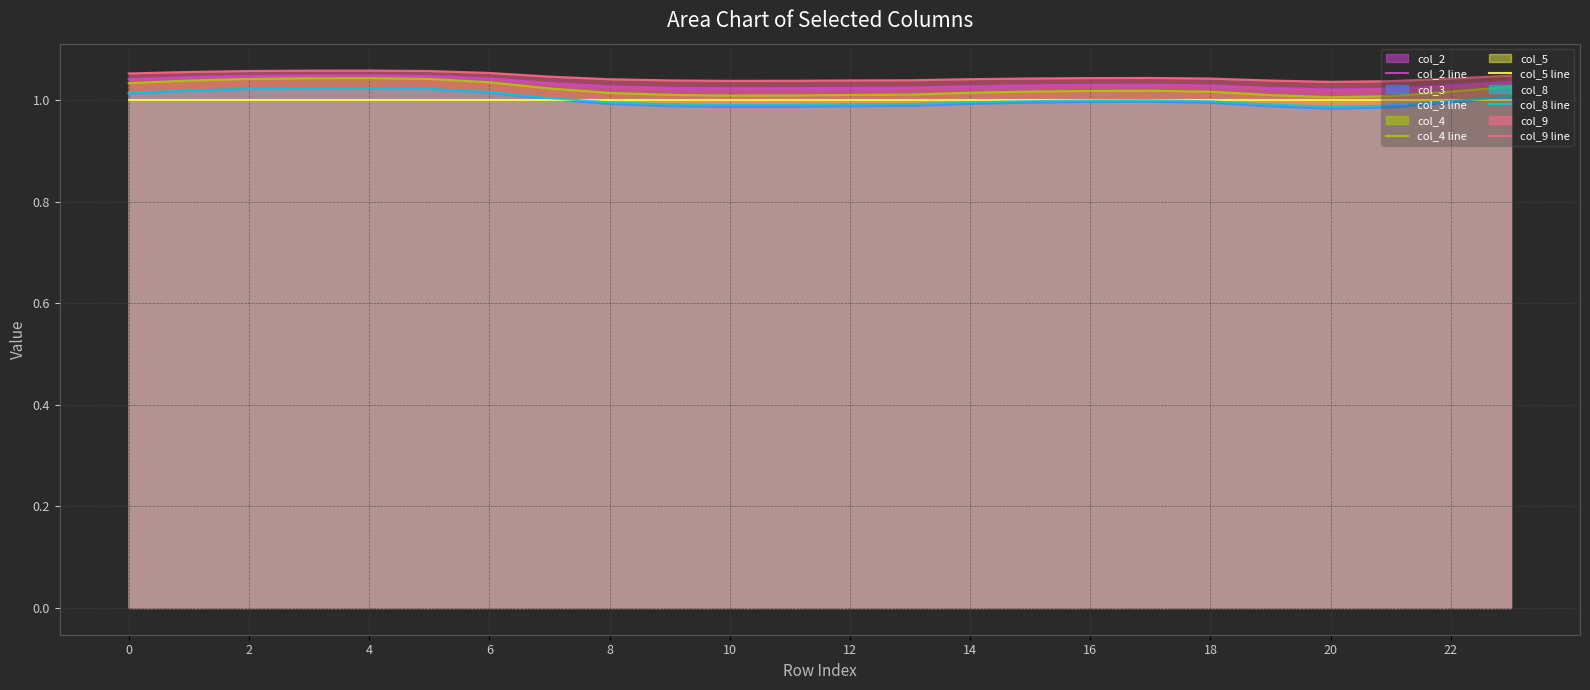

True or false: col_5 line has more than 2 interior local peaks.

False